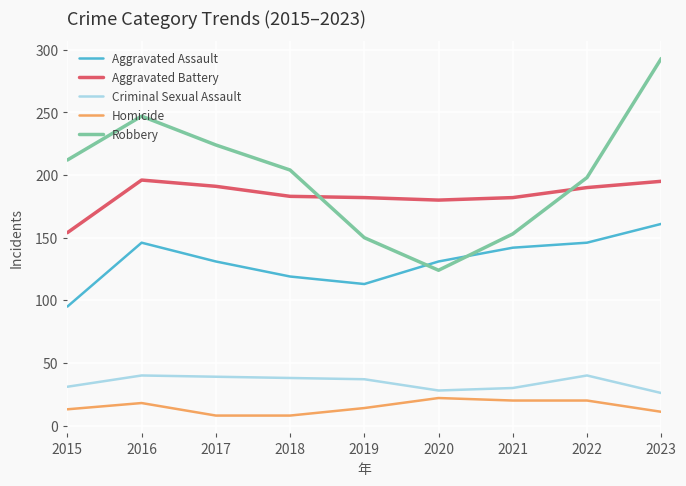

True or false: Aggravated Battery and Criminal Sexual Assault intersect in this chart.

False